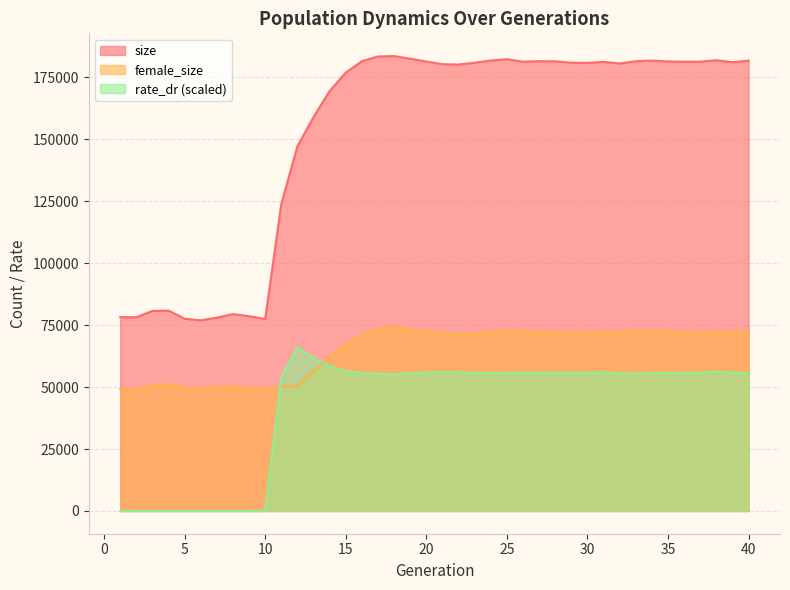

At how many categories does at least one series exceed 4071?

40